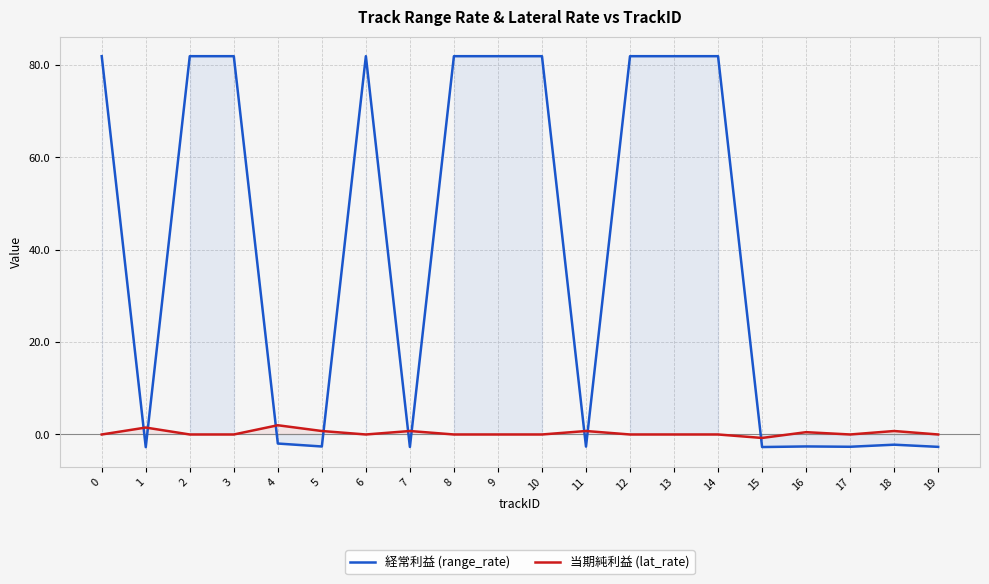

What is the difference between the maximum and minimum values in the 経常利益 (range_rate) series?

84.7